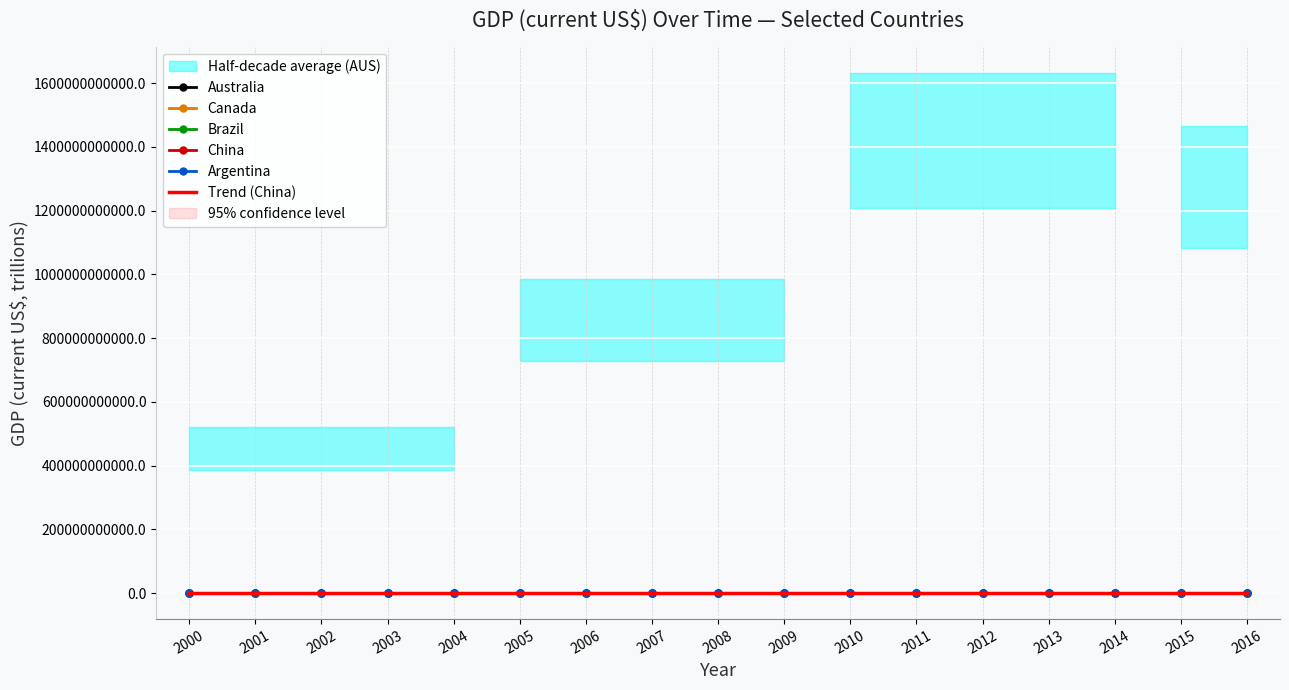

At which category is the sum across all series the highest?

2016